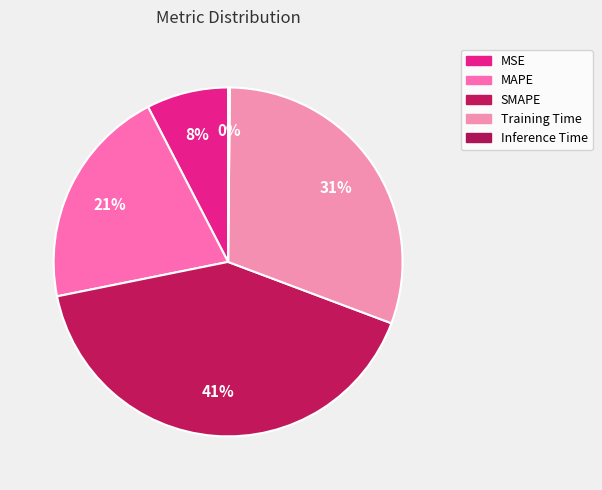

Is it true that MSE is 8% of the pie?

True